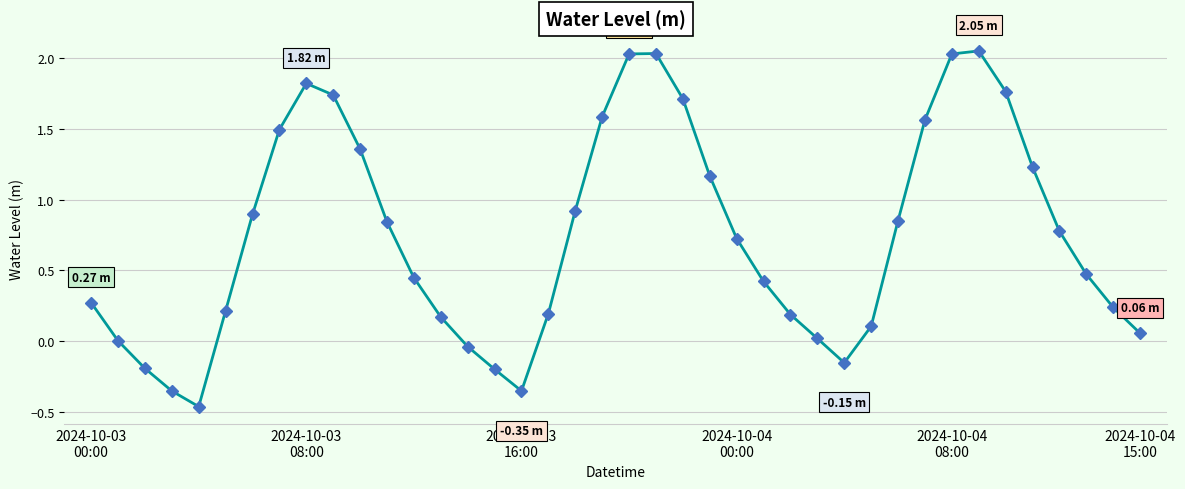

How many series are shown in this chart?

1